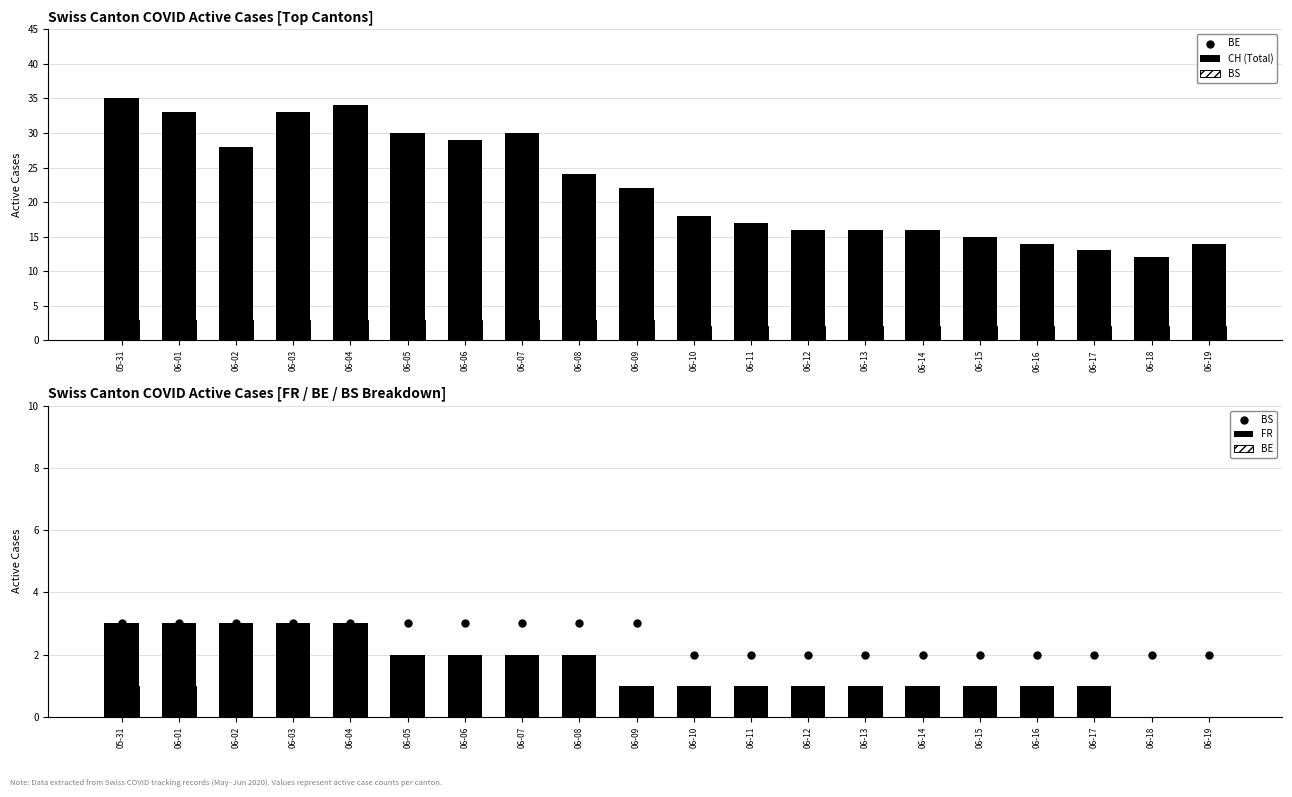

Is the value of BS at 06-15 greater than the value of CH (Total) at 06-08?

No